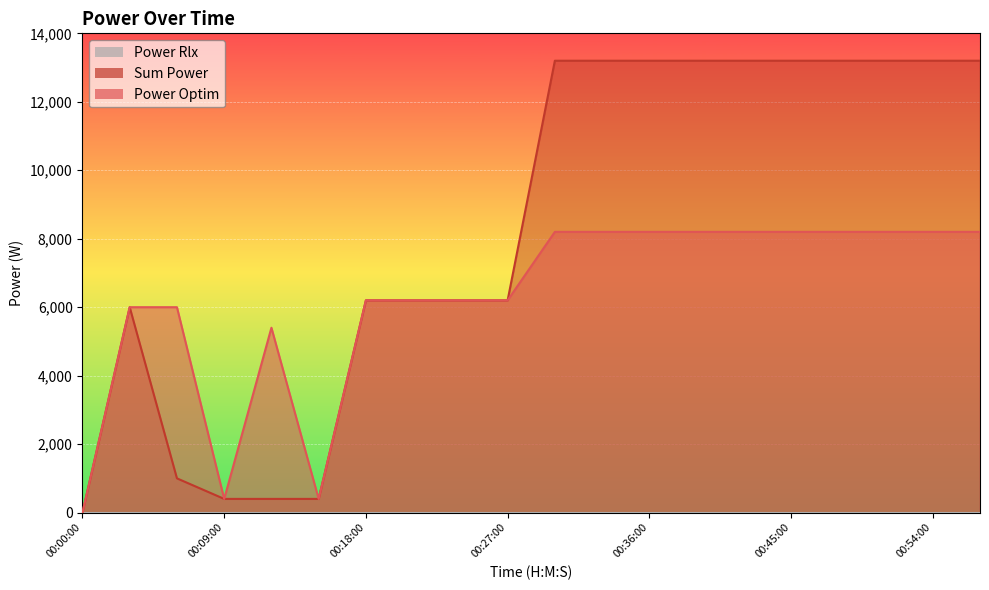

At which category is the sum across all series the highest?

00:30:00